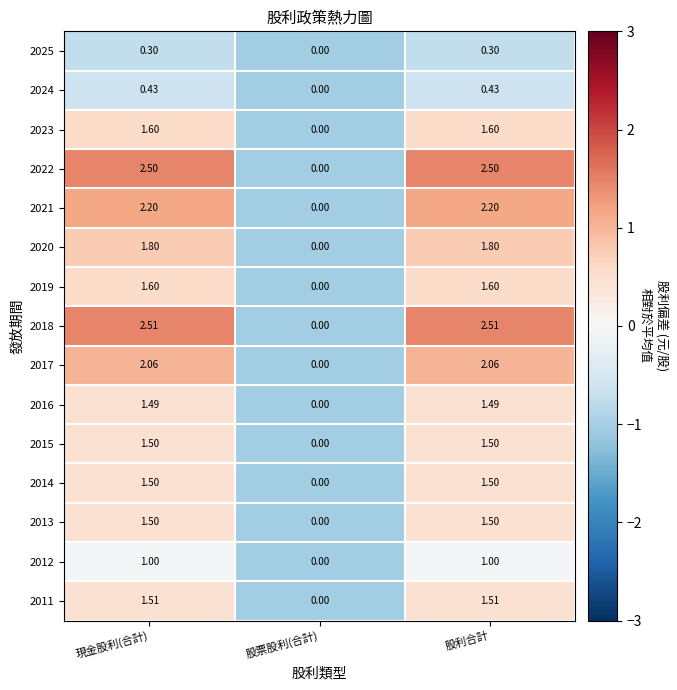

Which label corresponds to the smallest value in the chart?

股票股利(合計)